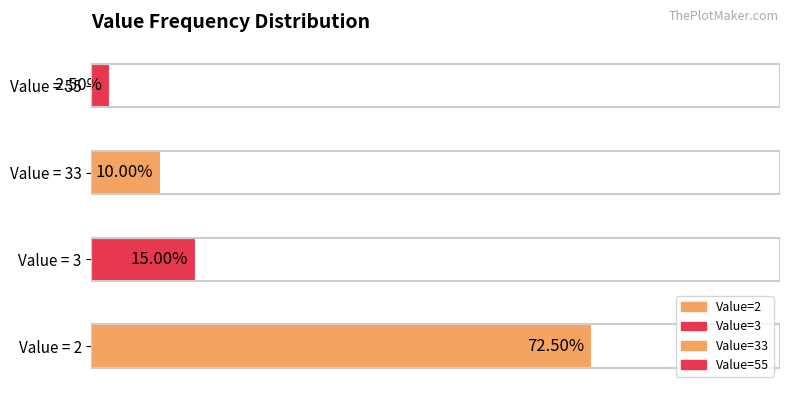

What is the value of the 2nd bar from the left?

3